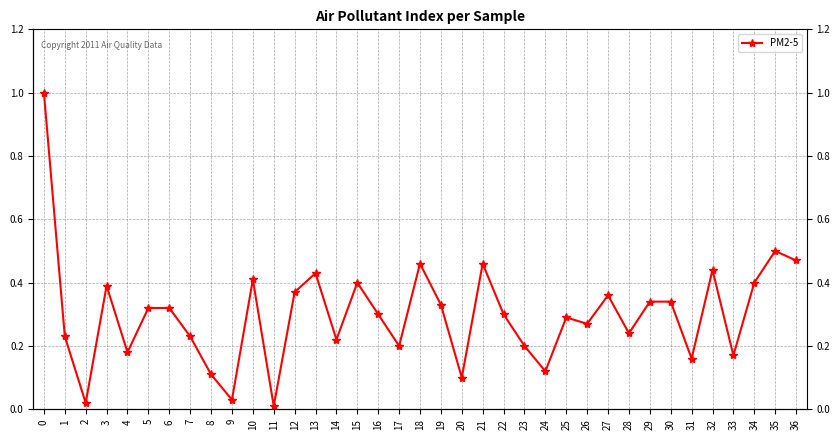

What is the change in value from 6 to 18?

+0.1